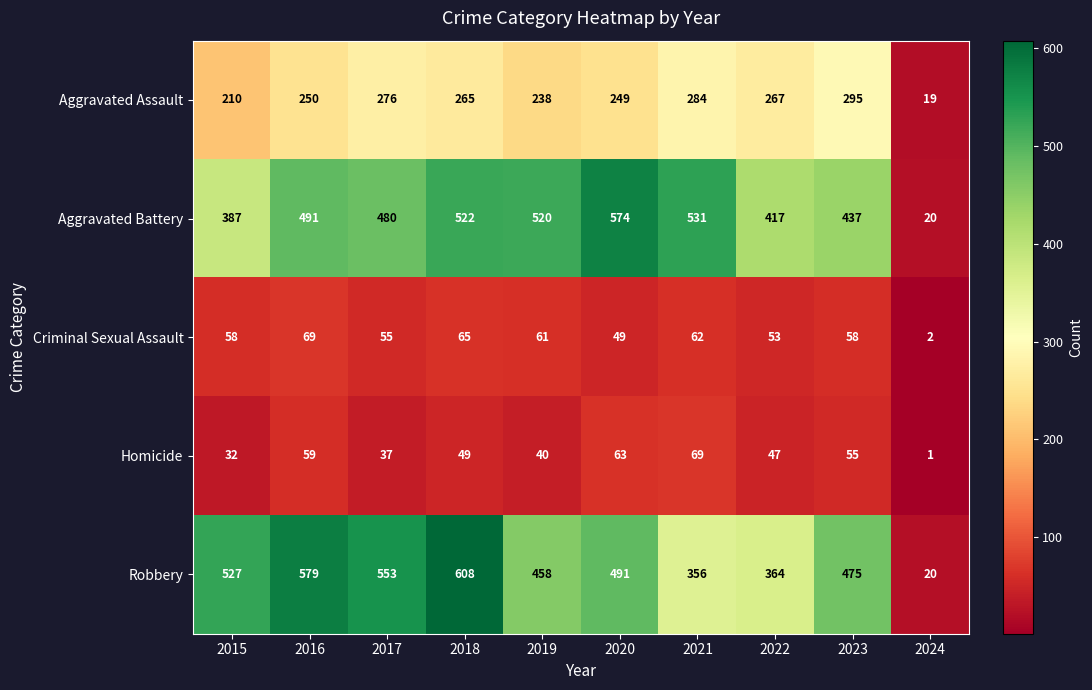

What is the total value across all series at 2020?

1426